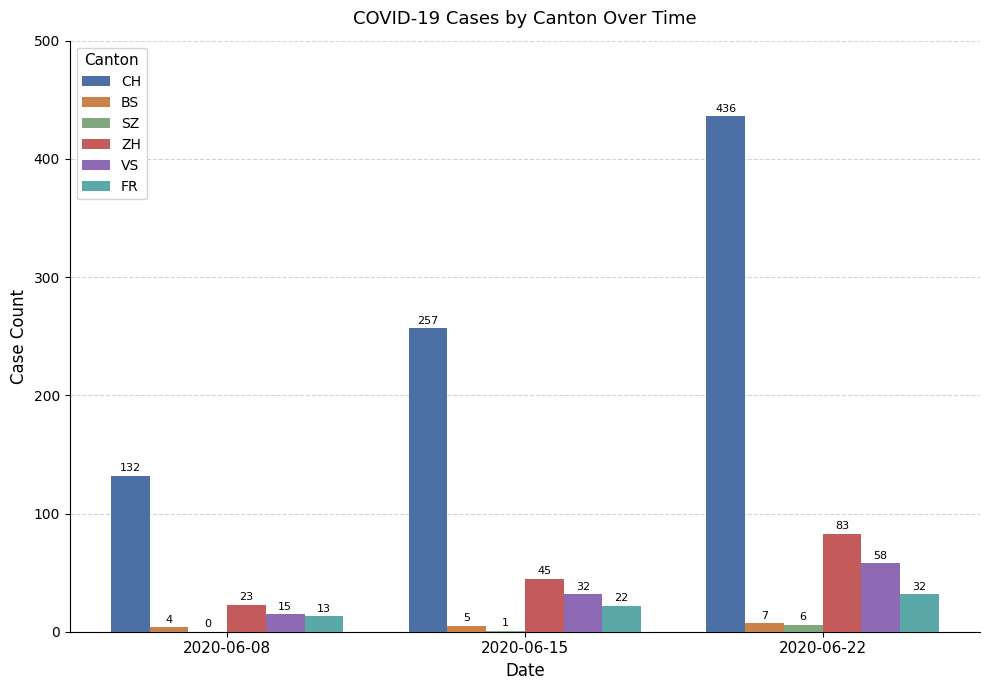

Where is SZ nearest to the value 3?

2020-06-15